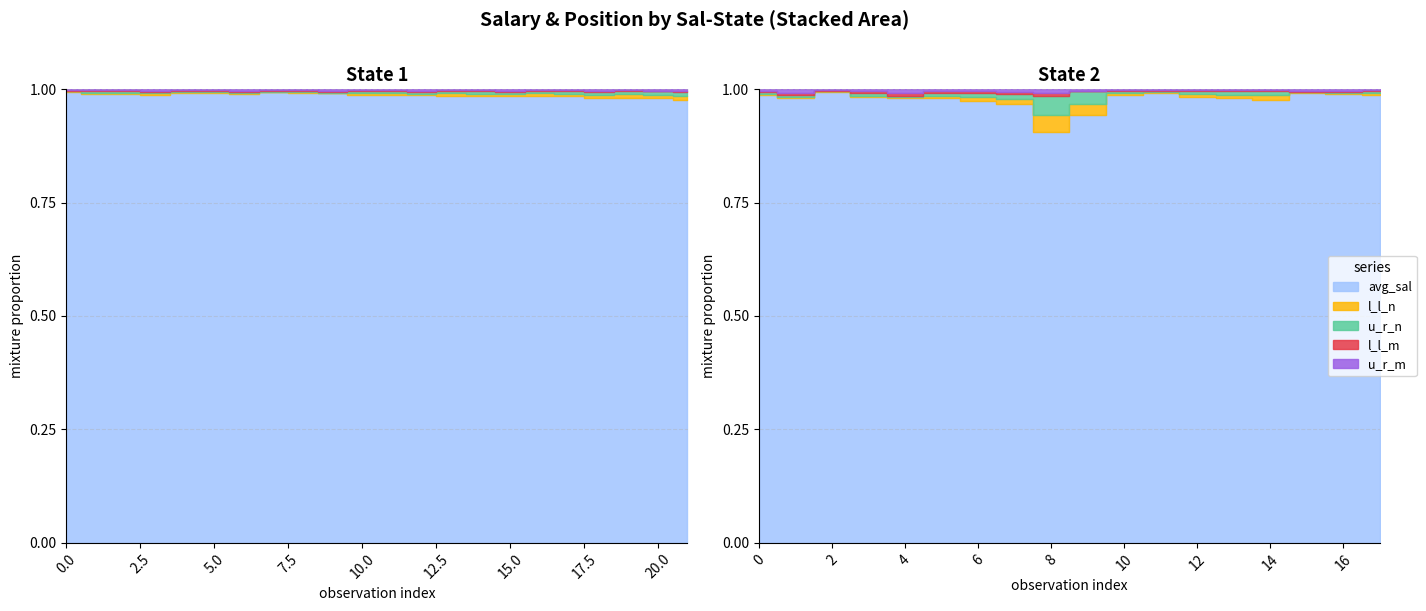

How many lines are shown in the chart?

5